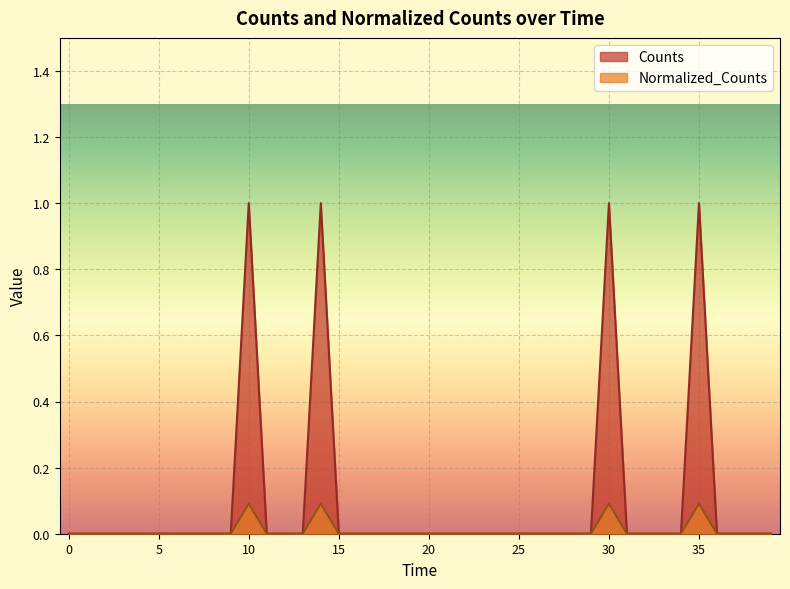

What is the average value of the Counts series?

0.1